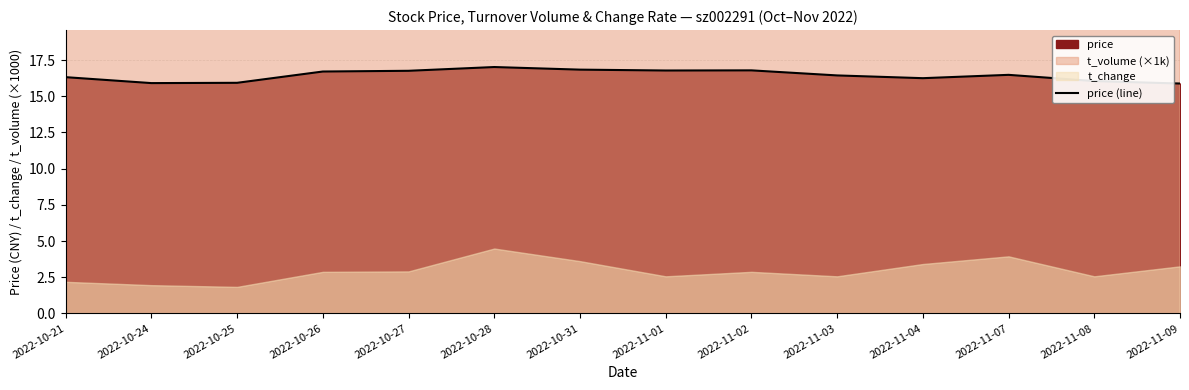

How many values are below 16?

3